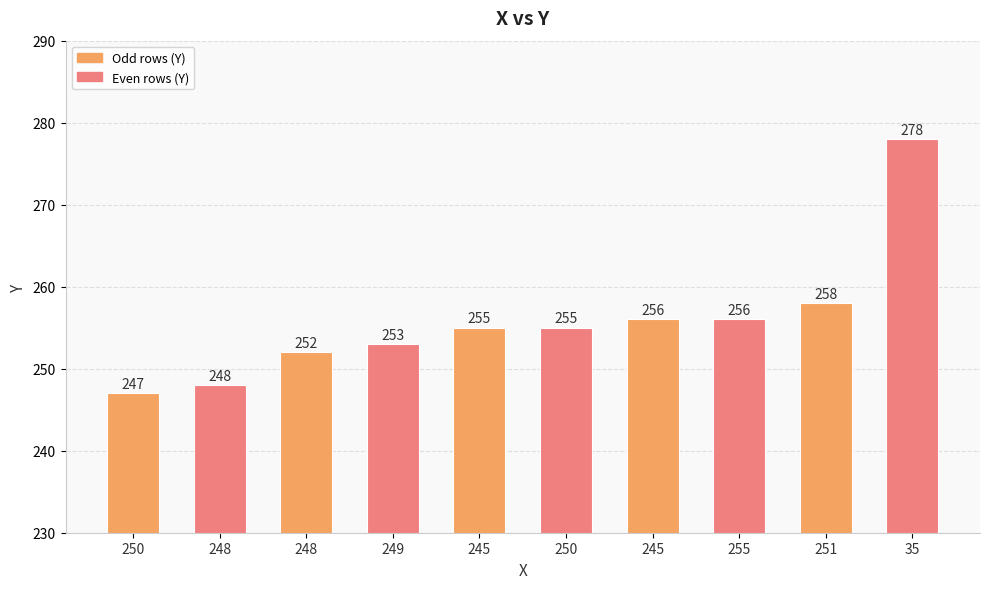

How many data points are less than 255?

4